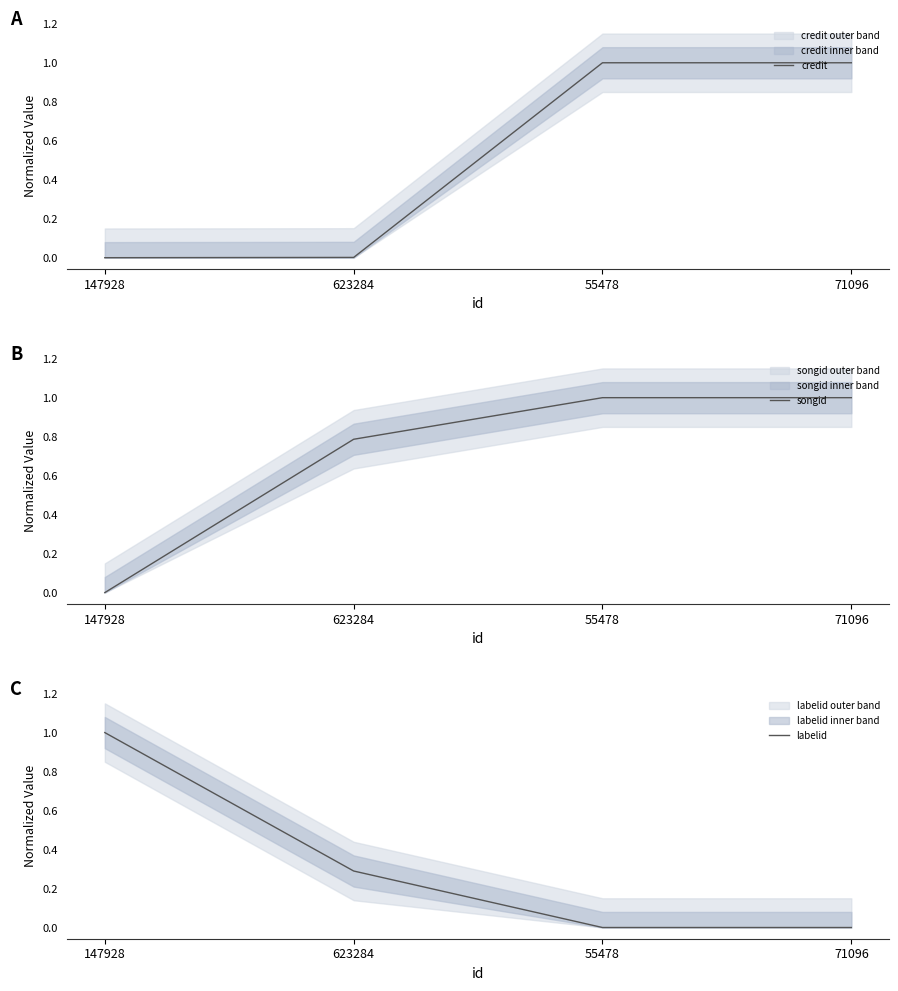

Between which two adjacent categories do songid and labelid first intersect?

147928 and 623284